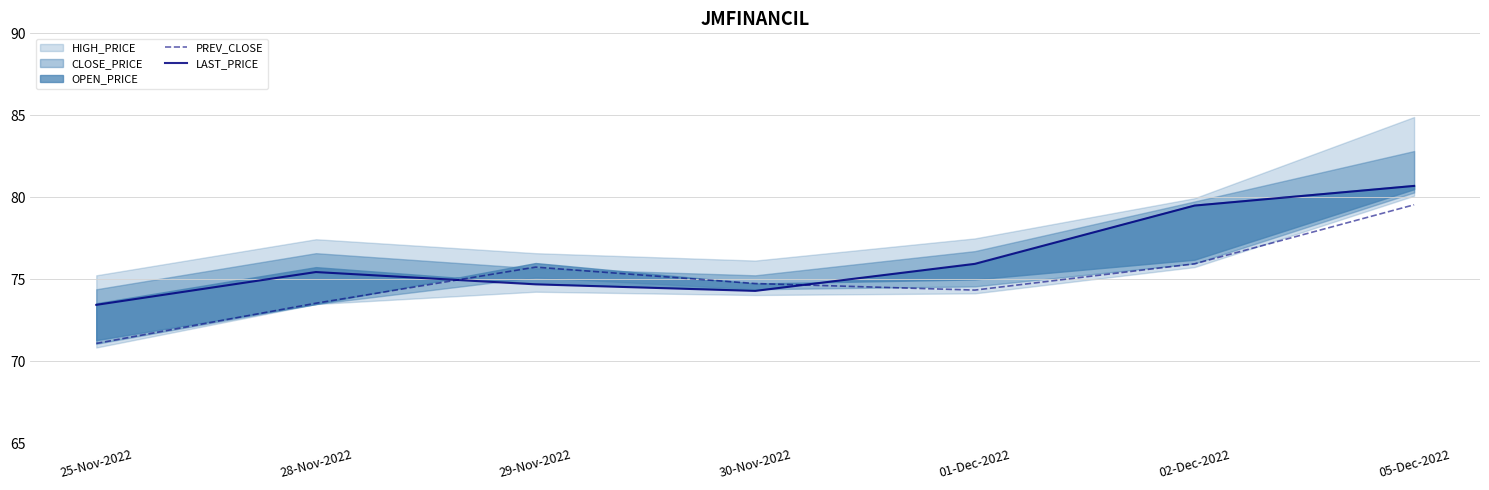

What is the value of the LAST_PRICE point at the 5th from the left?

76.0